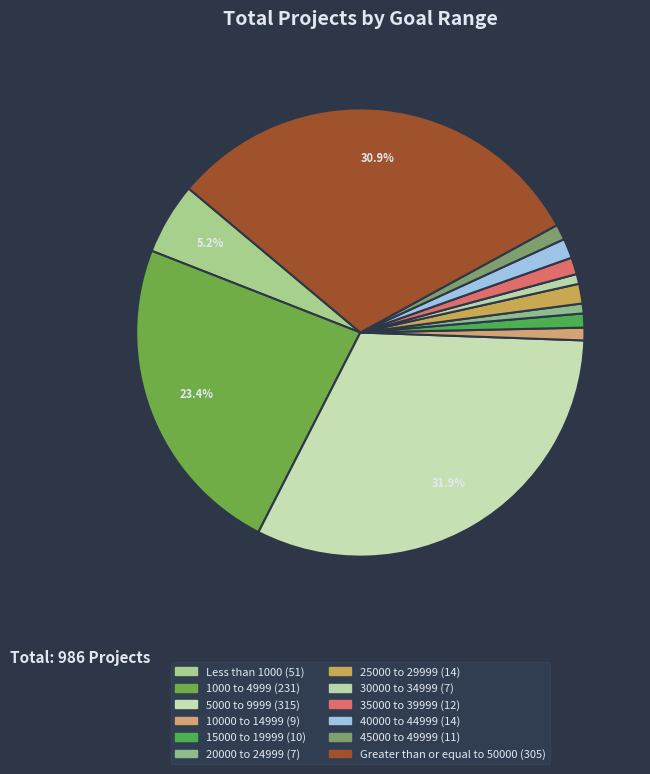

Count the number of slices in the pie.

12